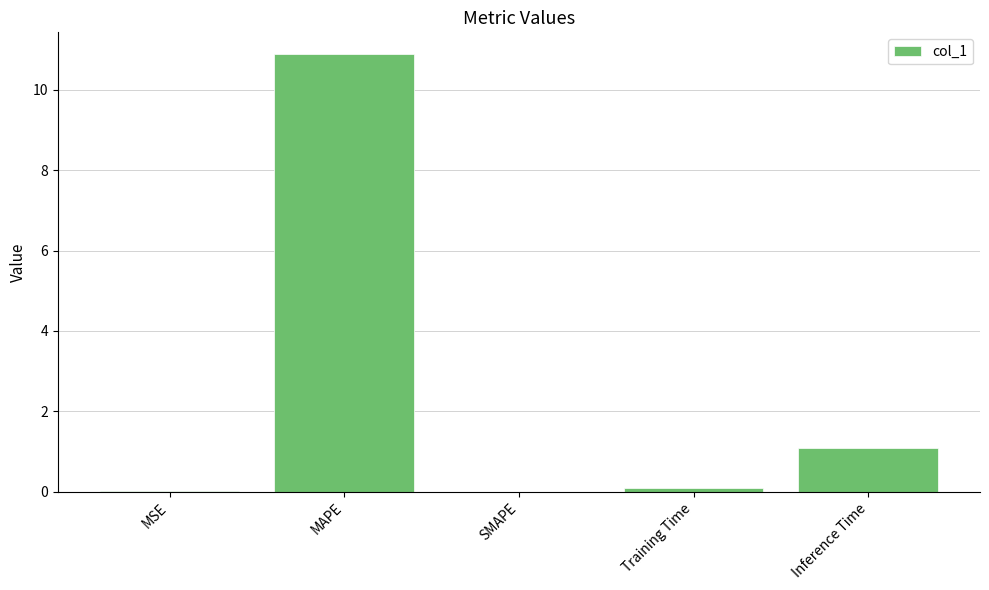

Between Training Time and SMAPE, which is larger?

Training Time